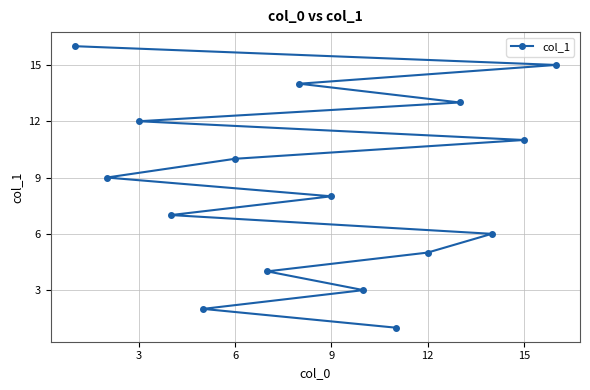

Is this an area chart (filled region under the line)?

No